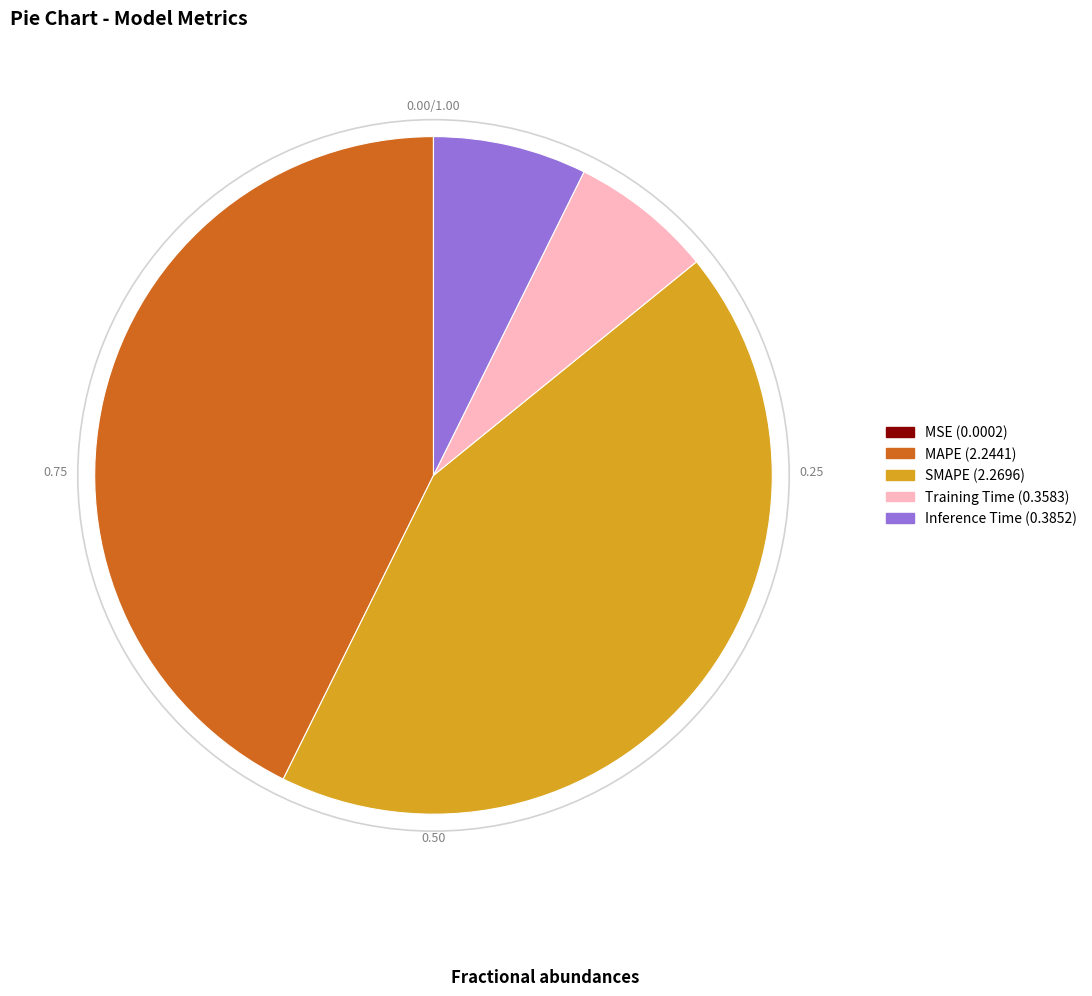

Between Training Time and SMAPE, which is larger?

SMAPE